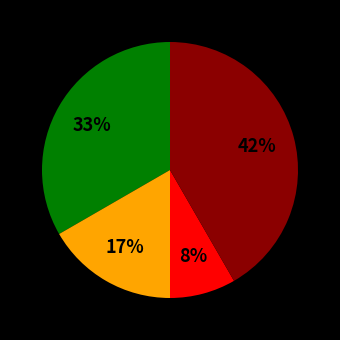

To the nearest percent, what is the average slice percentage?

25%